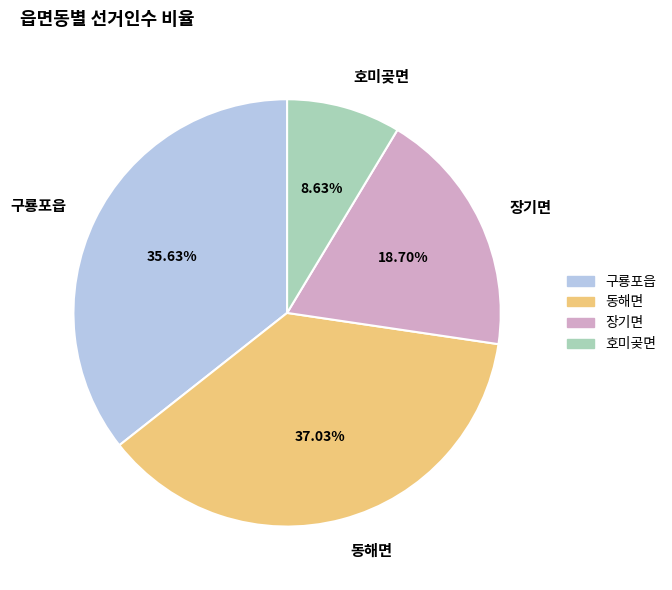

Count the number of slices in the pie.

4